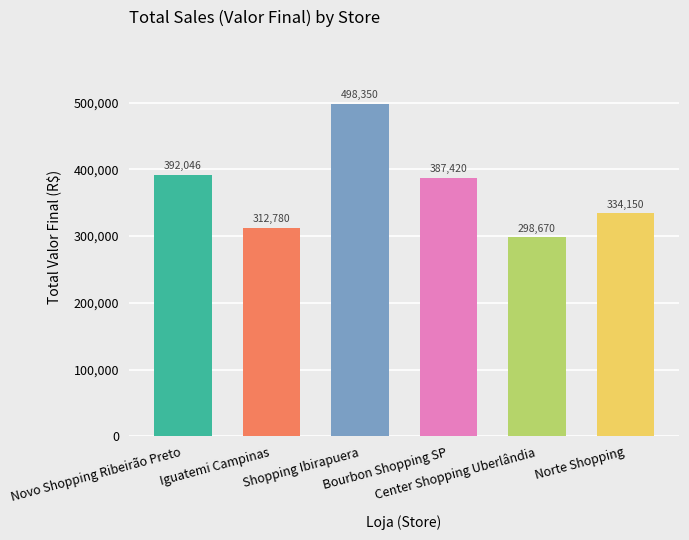

How many categories are shown in the chart?

6